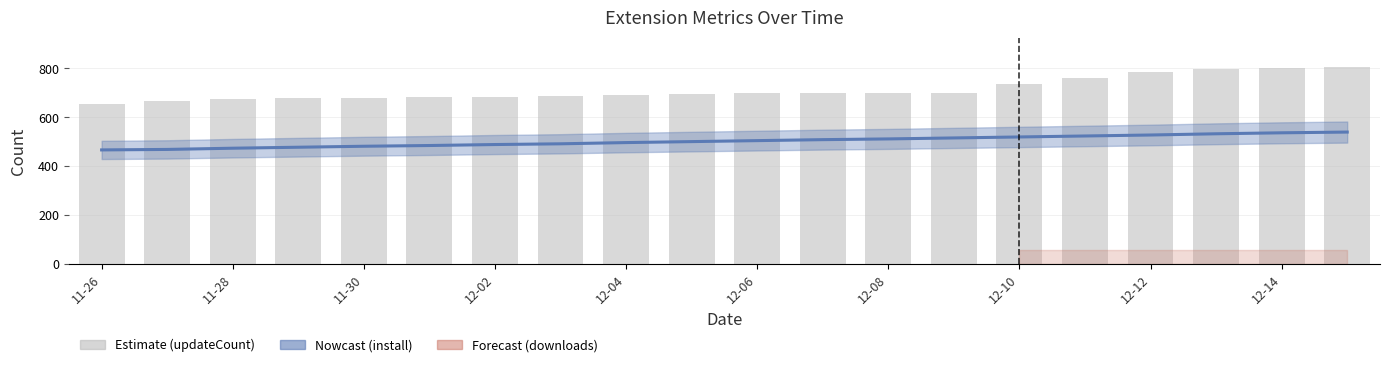

What is the value of the install bar at the 11th from the left?

505